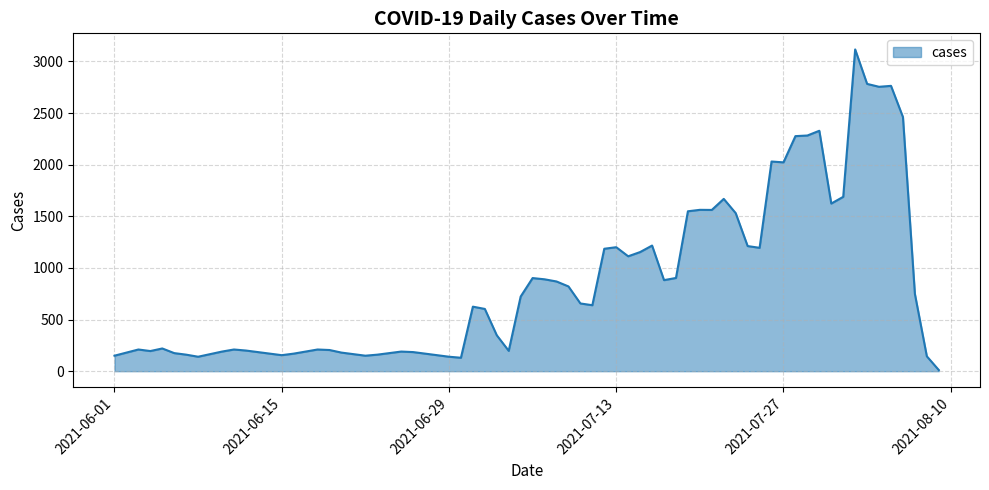

What is the difference between the maximum and minimum values?

3106